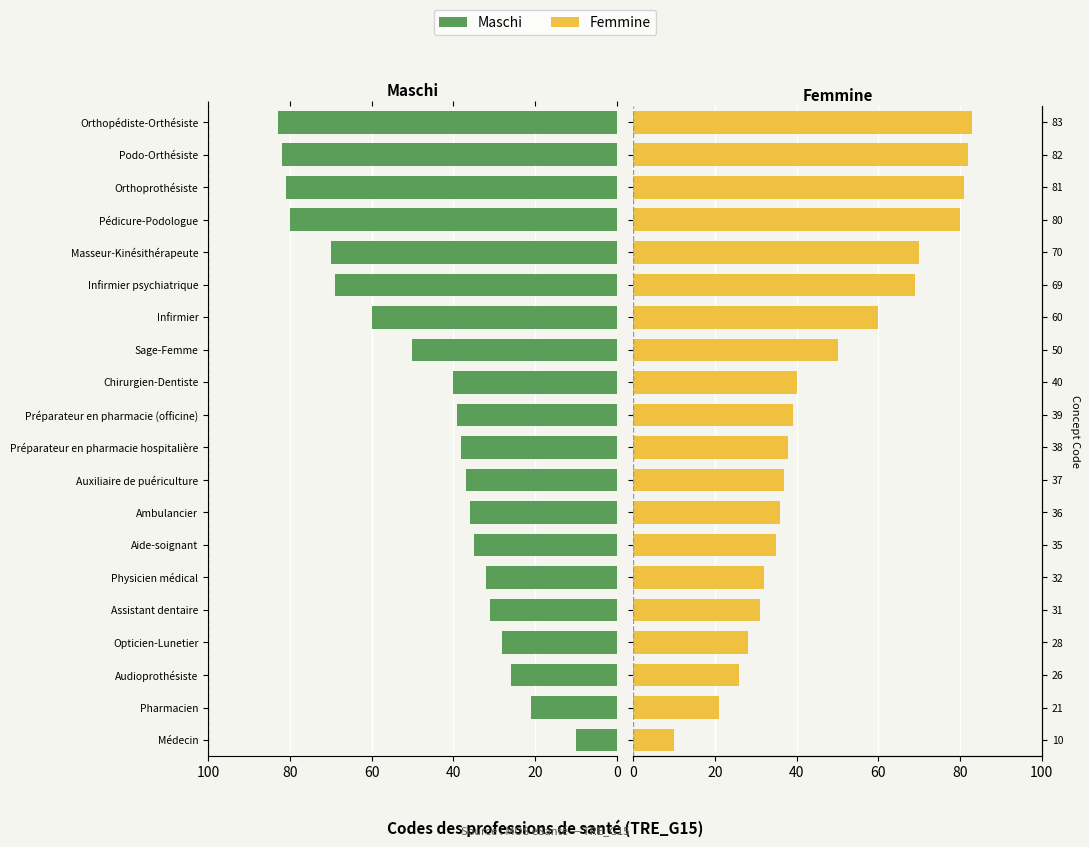

Between Physicien médical and Opticien-Lunetier, which is larger?

Physicien médical